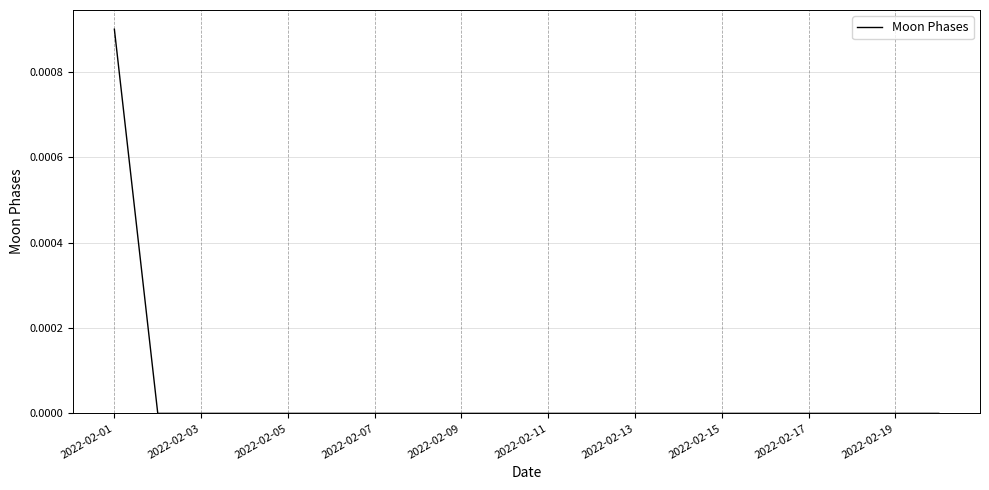

The value at 2022-02-15 is 0.0. True or false?

True